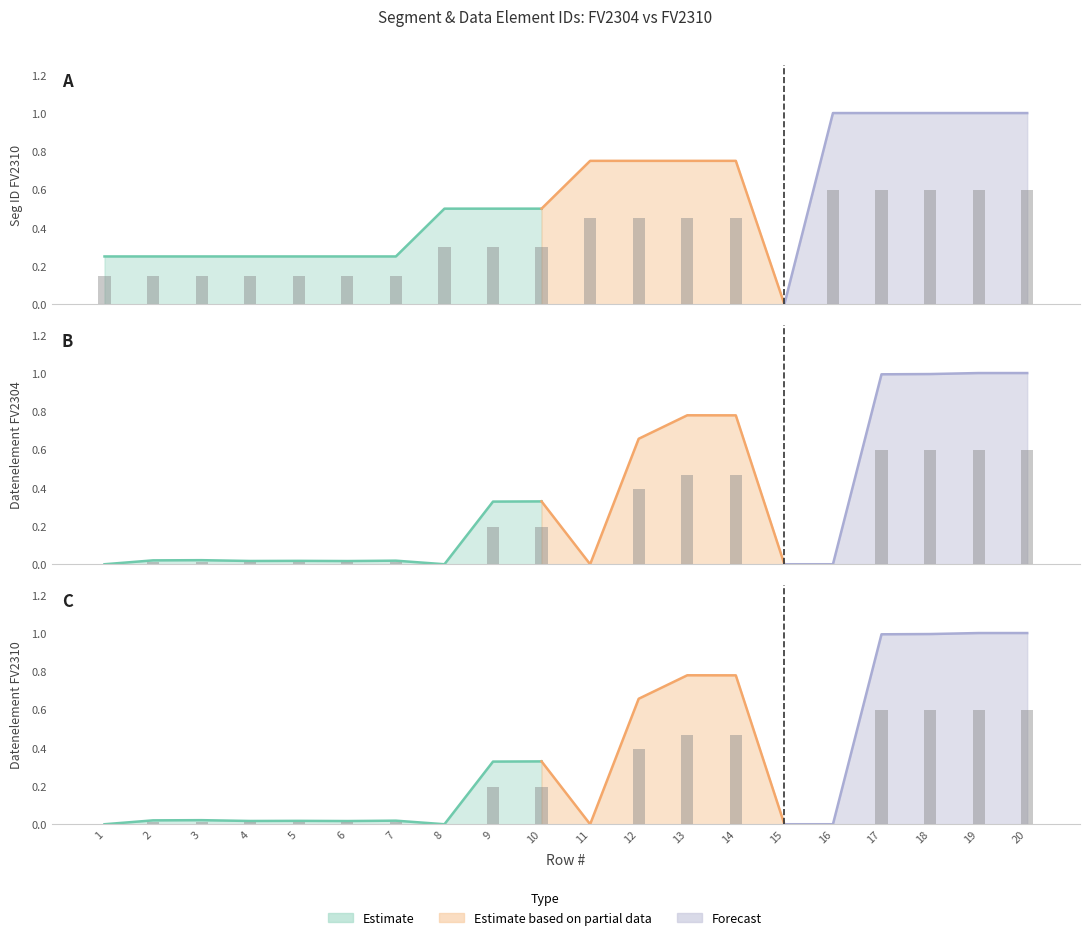

What is the value of the Datenelement FV2304 bar at the 18th from the left?

0.6